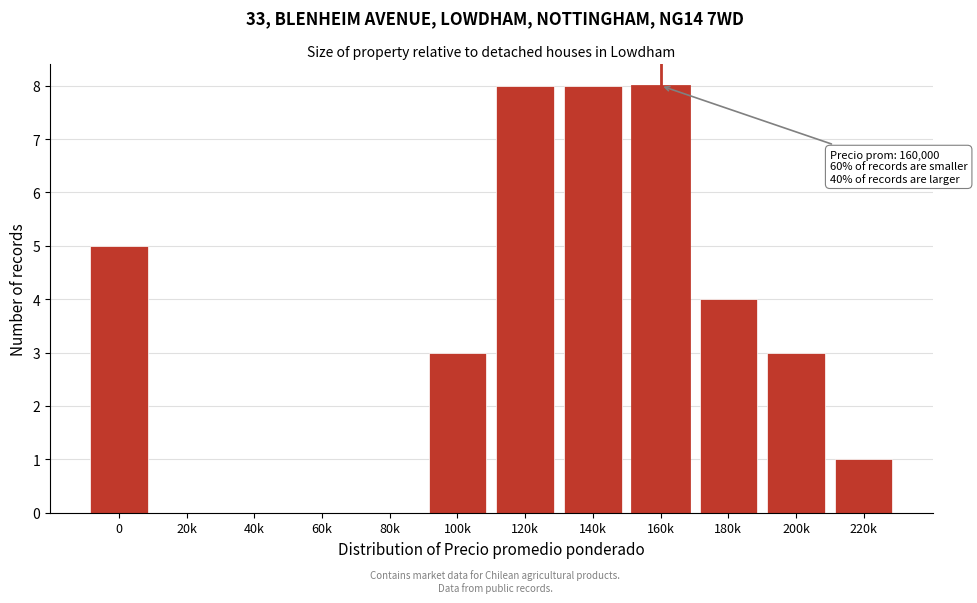

Reading left to right, what are all the values shown in this chart?

0=5	20k=0	40k=0	60k=0	80k=0	100k=3	120k=8	140k=8	160k=8	180k=4	200k=3	220k=1